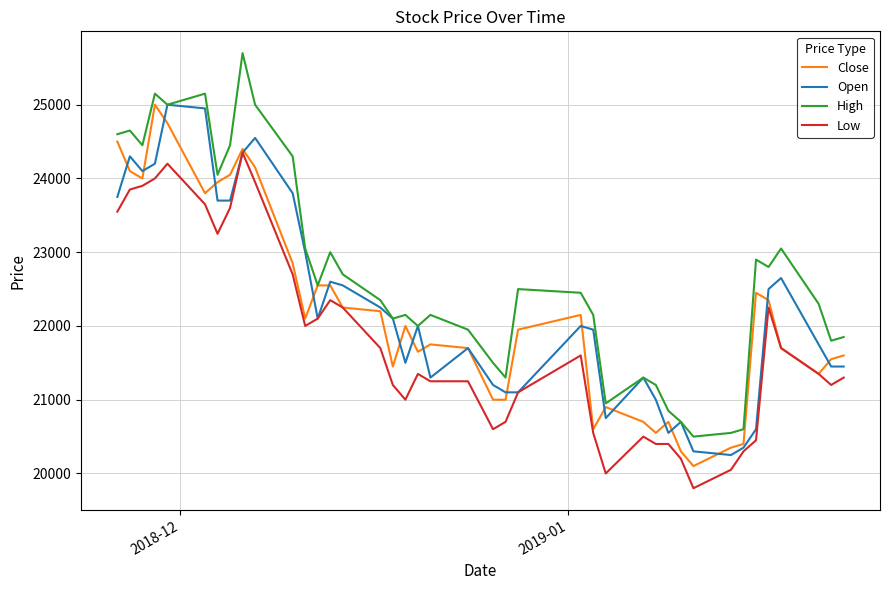

True or false: High and Low intersect in this chart.

False